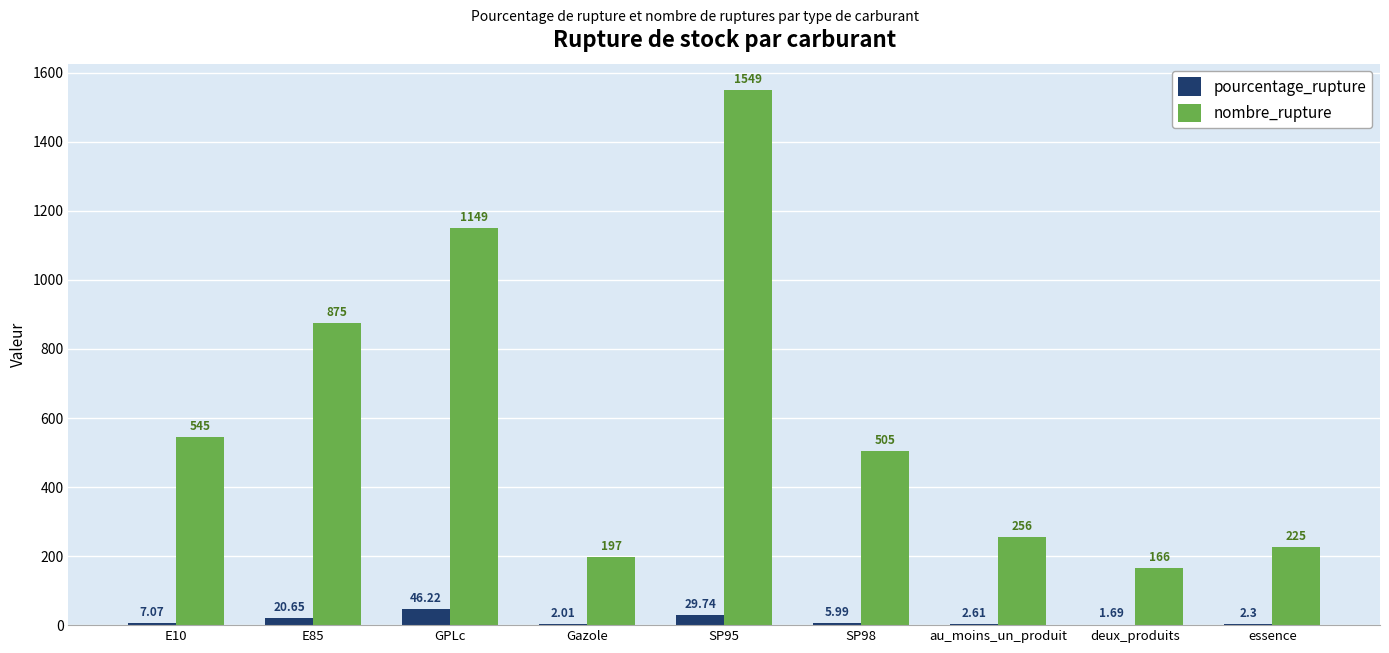

Which category has the highest value in the pourcentage_rupture series?

GPLc